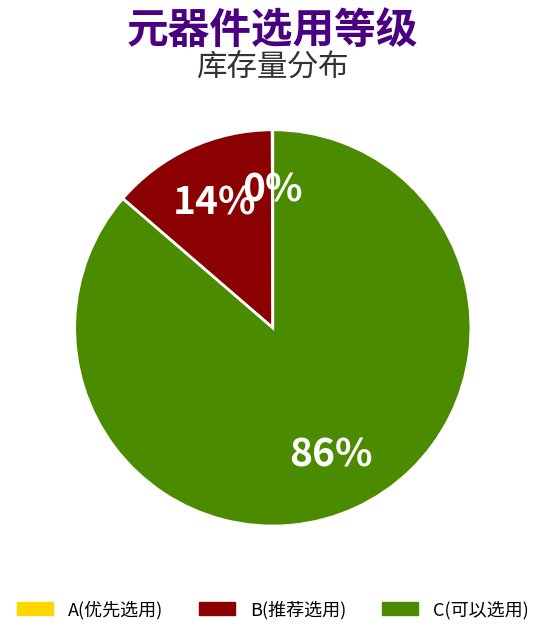

To the nearest percent, what is the average slice percentage?

33%